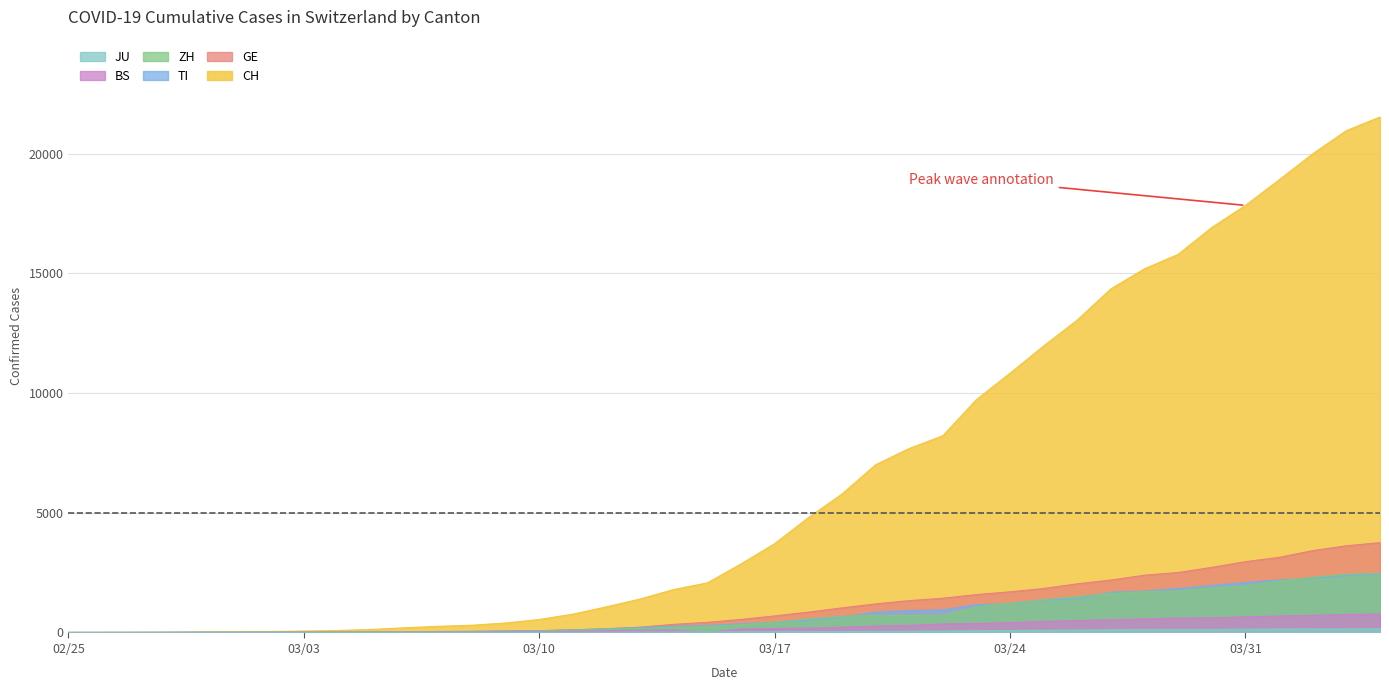

Which series has the largest total across all categories?

CH